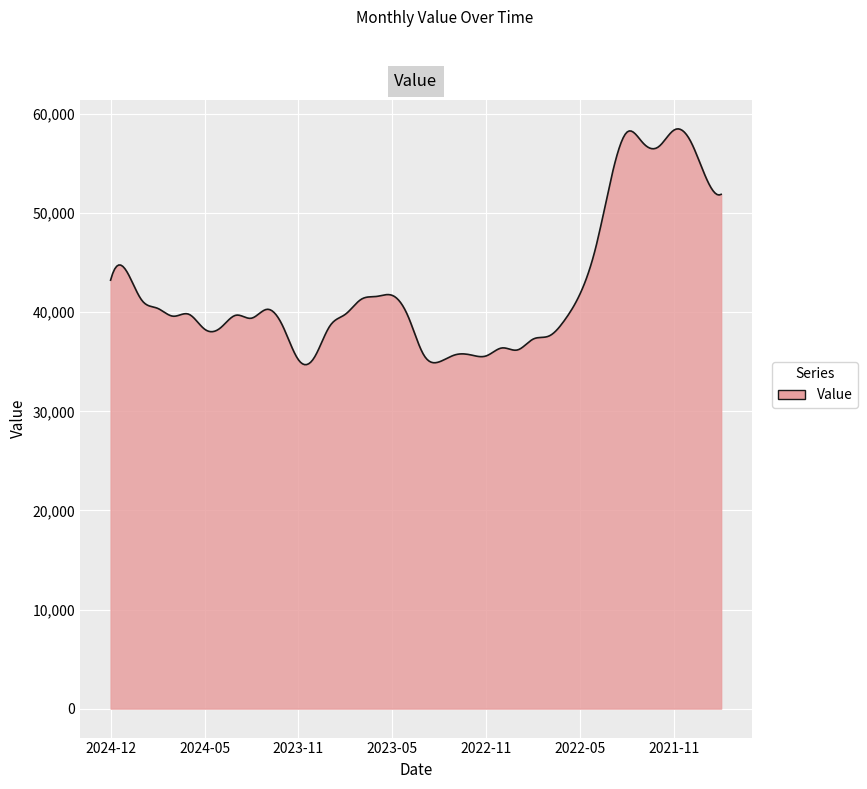

What is the minimum value shown in the chart?

34715.8